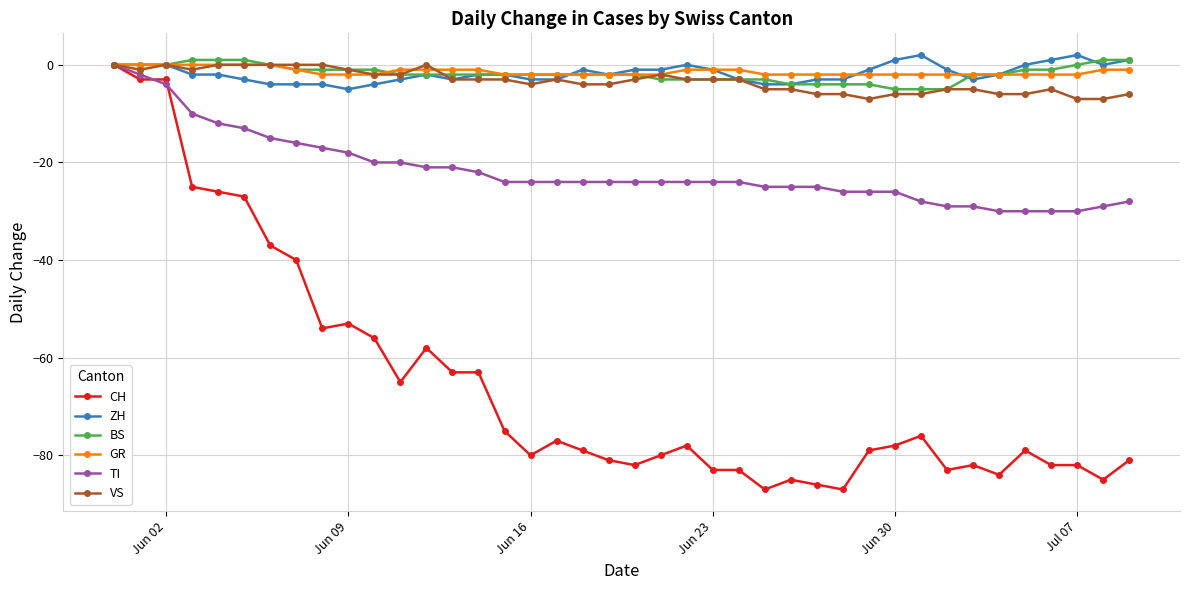

Which series has the widest spread of values?

CH